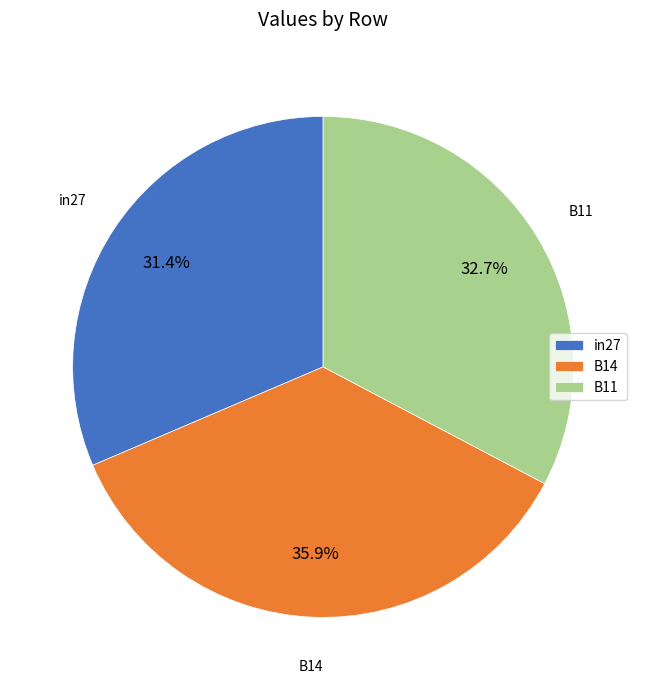

What portion of the pie excludes B11?

67.3%